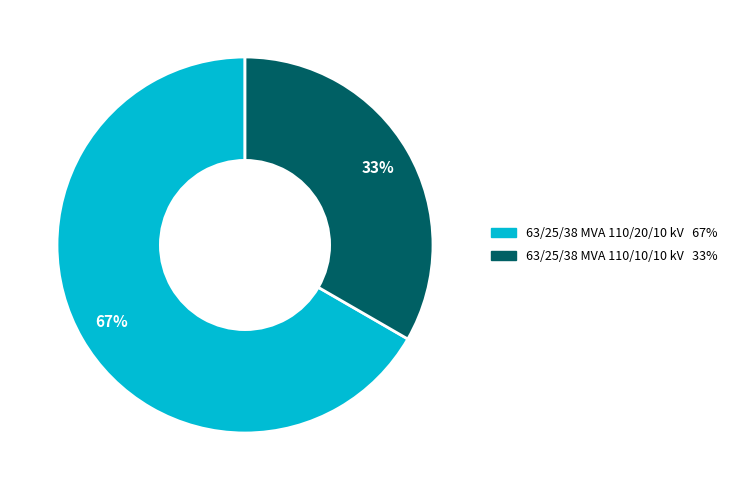

Approximately how many times larger is the value at 63/25/38 MVA 110/20/10 kV 67% compared to 63/25/38 MVA 110/10/10 kV 33%?

2.0